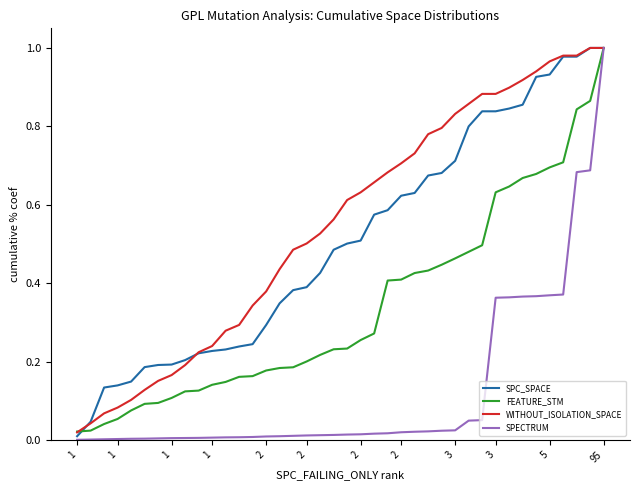

Which series has the largest total across all categories?

WITHOUT_ISOLATION_SPACE